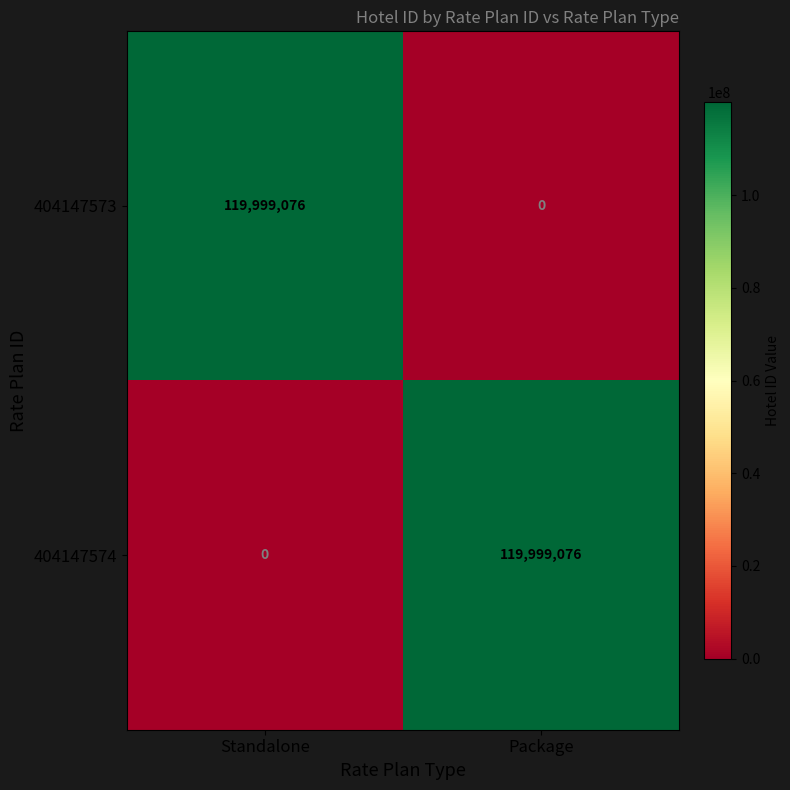

What is the difference between the highest and lowest values at Standalone?

119999076